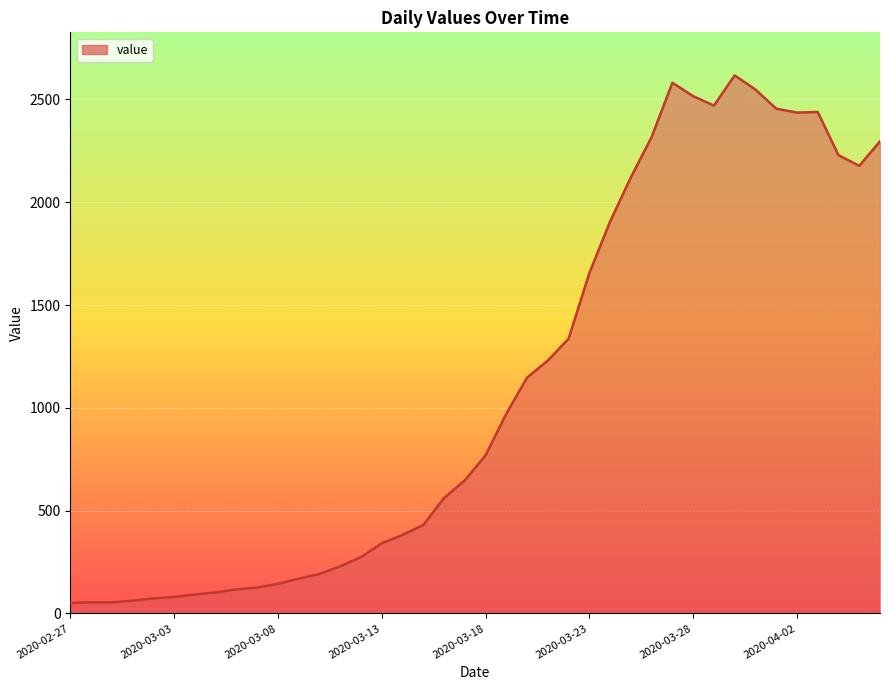

What is the maximum value shown in the chart?

2617